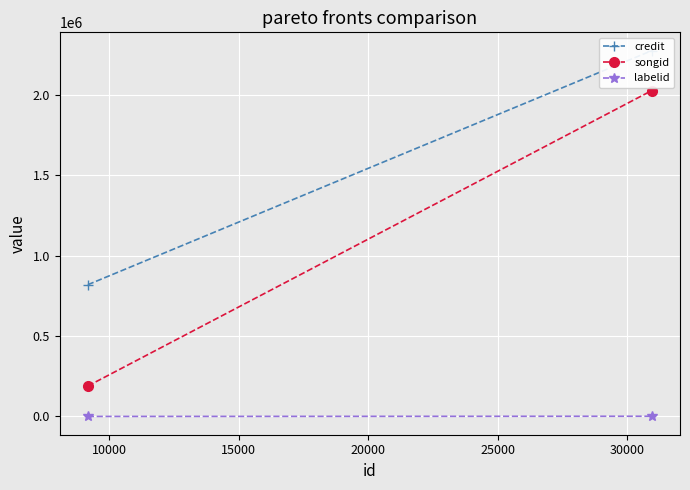

What is the value of the songid point at the 2nd from the left?

2028360